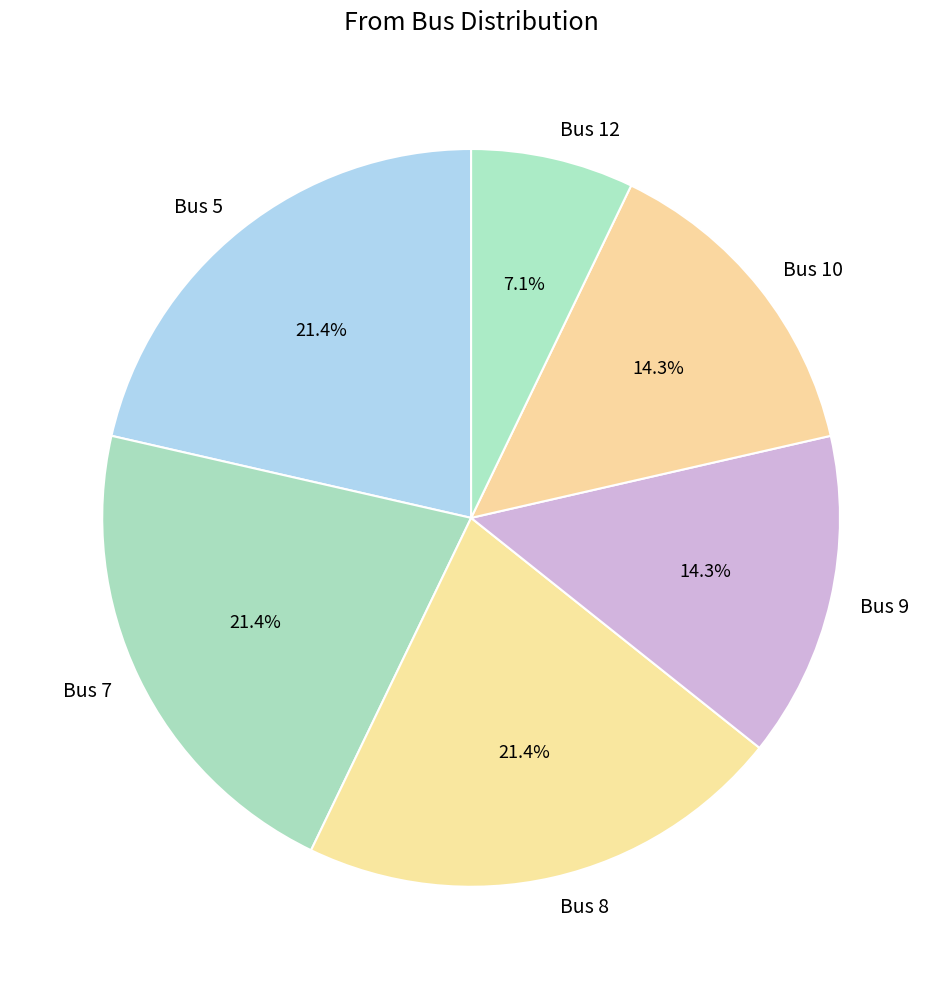

How many segments does this pie chart have?

6